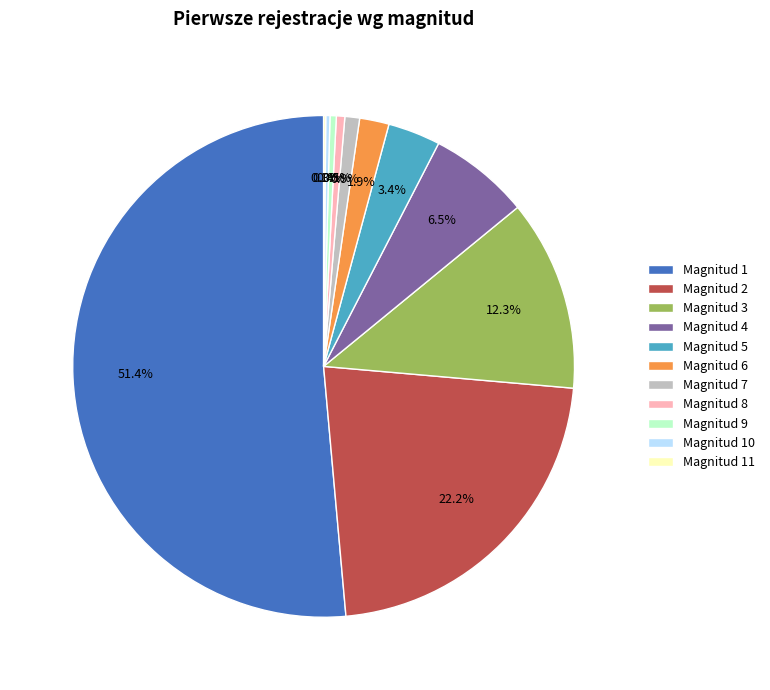

Is there any slice that represents more than half of the pie?

Yes